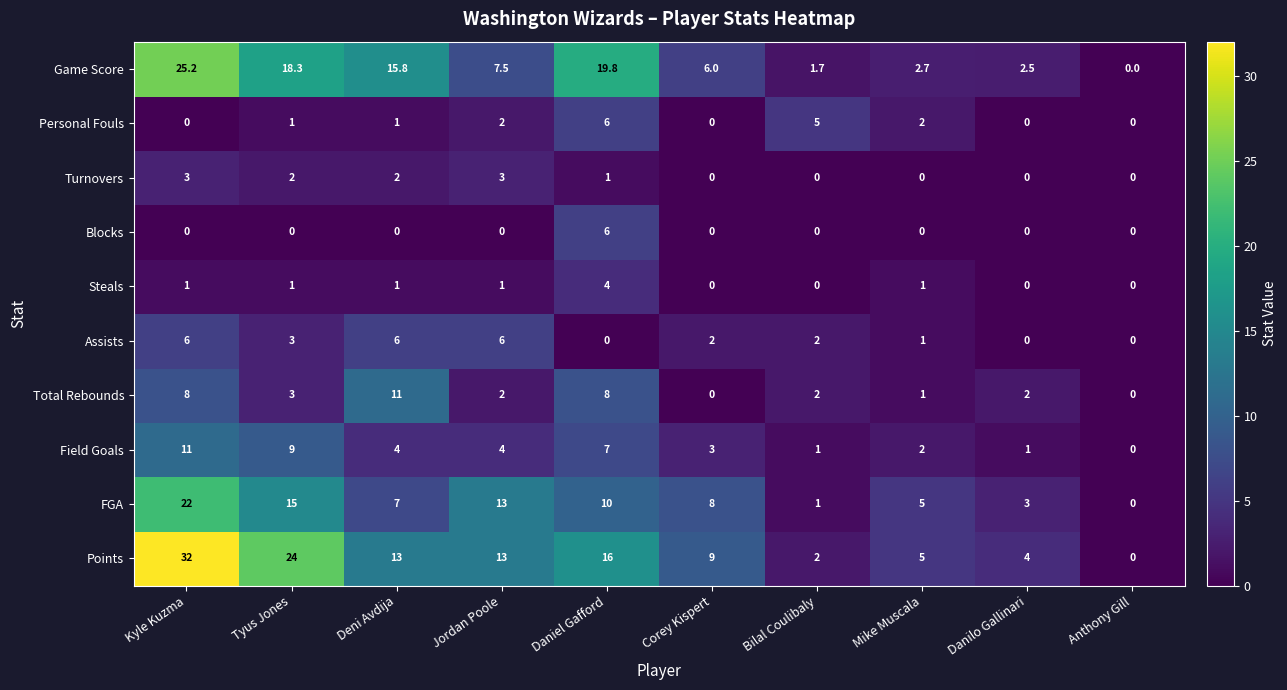

Where is FGA nearest to the value 11?

Daniel Gafford